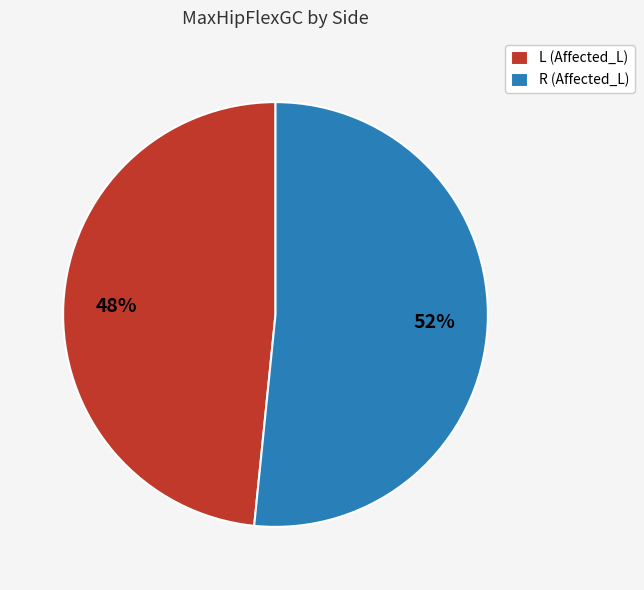

Is there a majority slice in this chart?

Yes